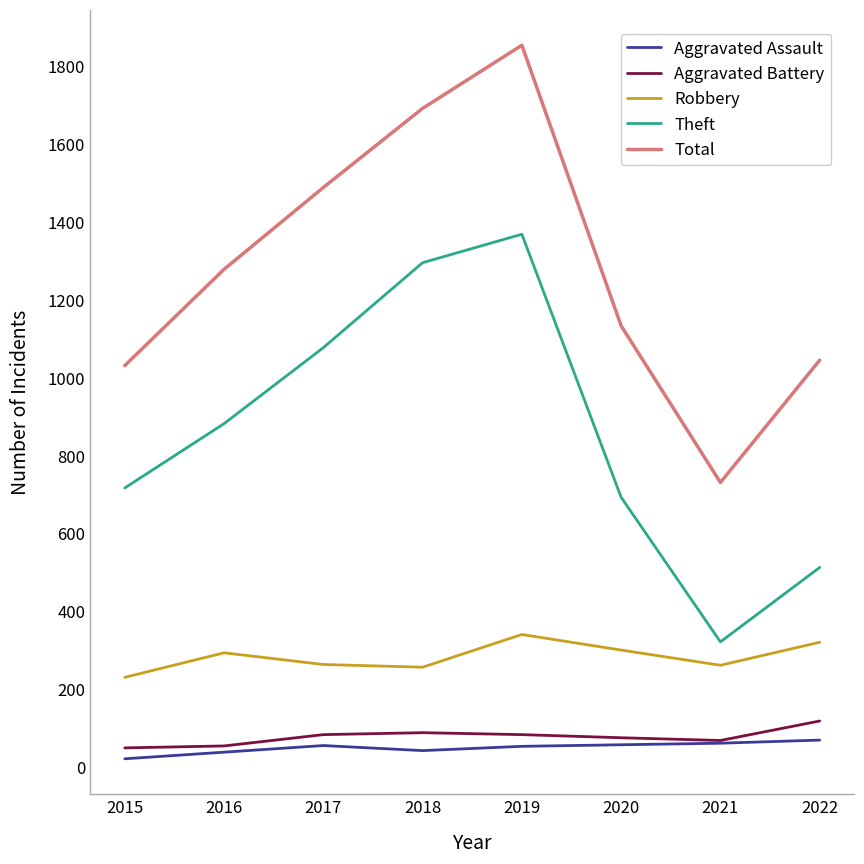

Which series has the largest range (max minus min)?

Total